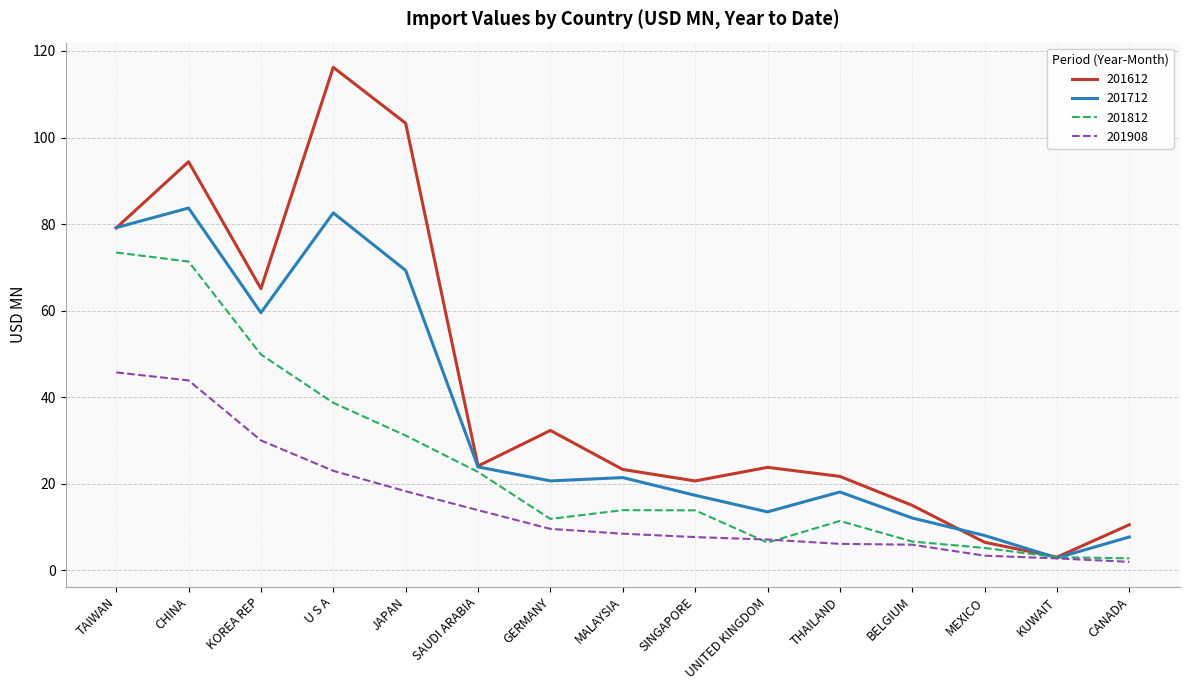

At which category is the sum across all series the highest?

CHINA